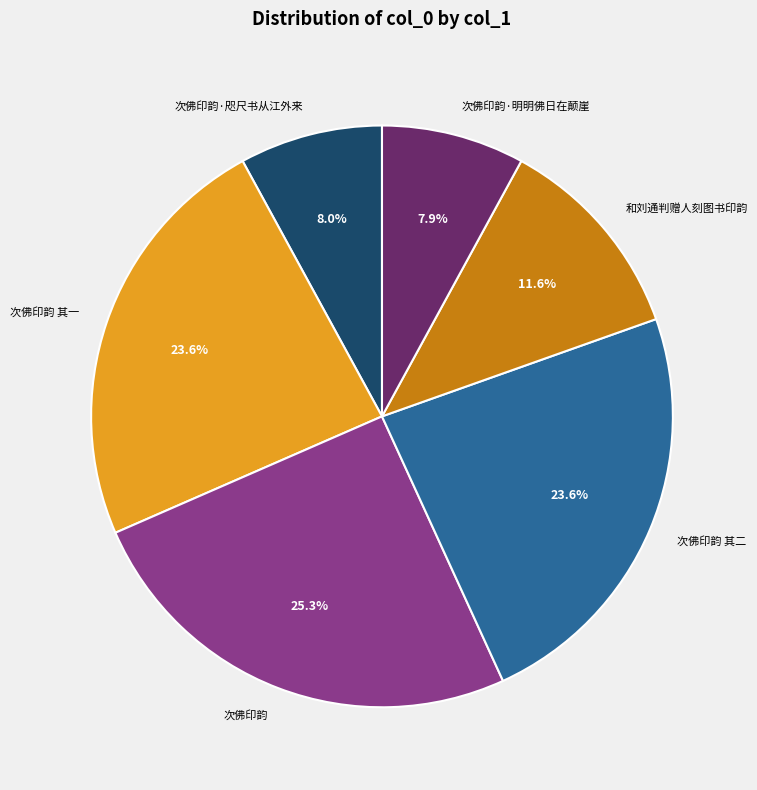

True or false: 和刘通判赠人刻图书印韵 accounts for 6% of the total.

False